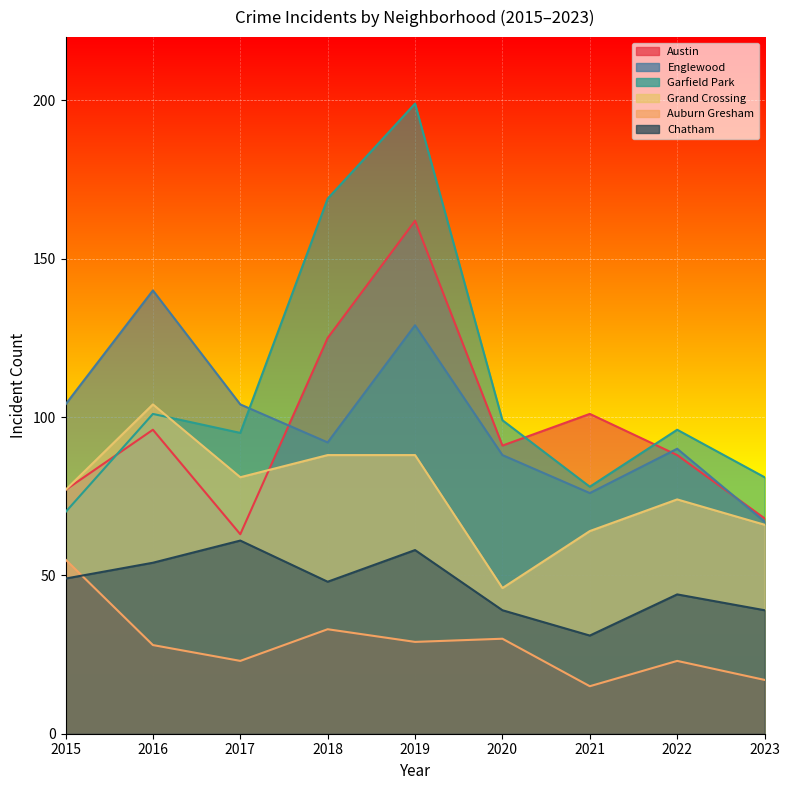

True or false: Auburn Gresham has a value of 29 at 2019.

True